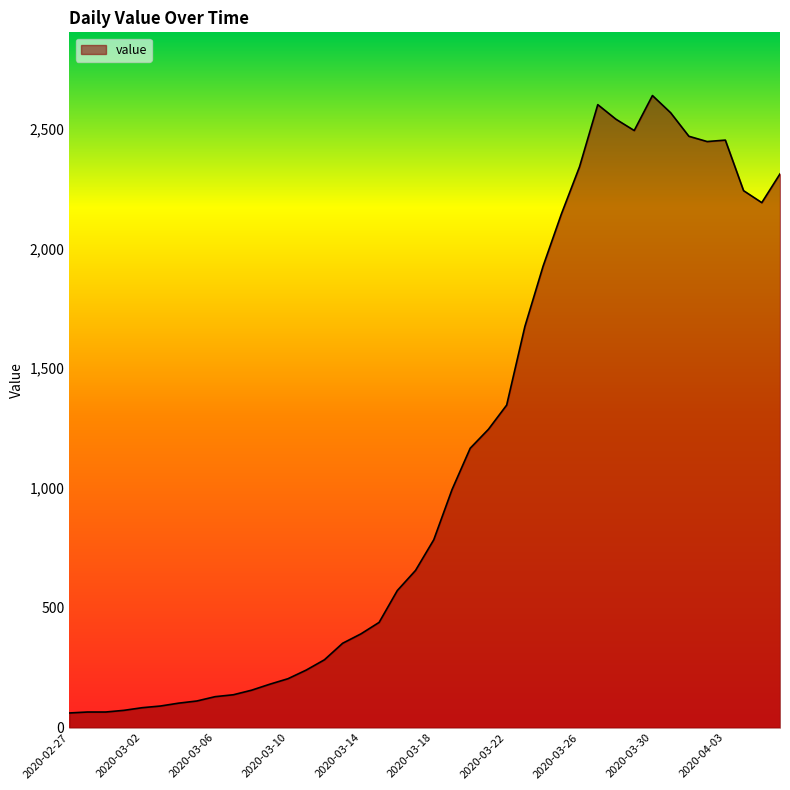

What is the difference between the maximum and minimum values?

2577